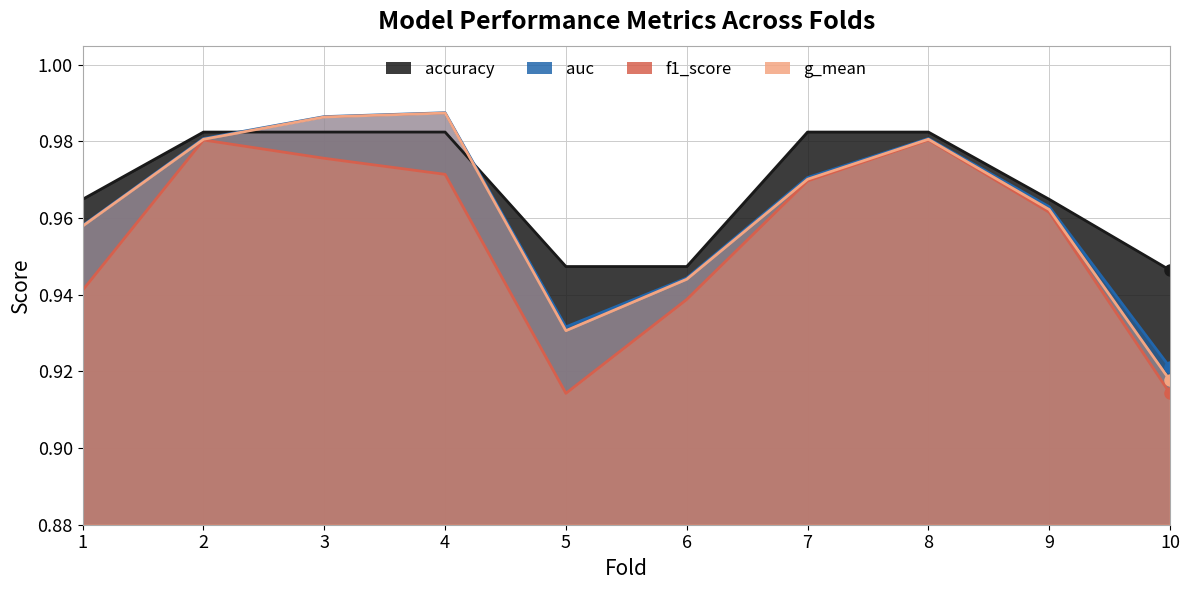

True or false: f1_score and g_mean cross at least once.

False